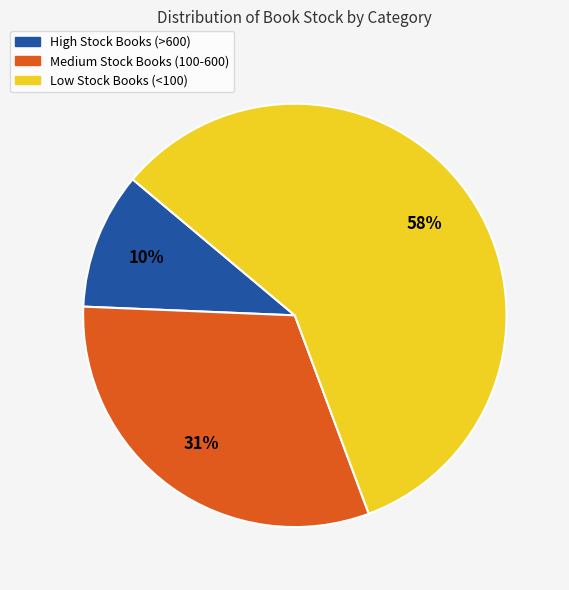

To the nearest percent, what portion does High Stock Books (>600) represent?

10%